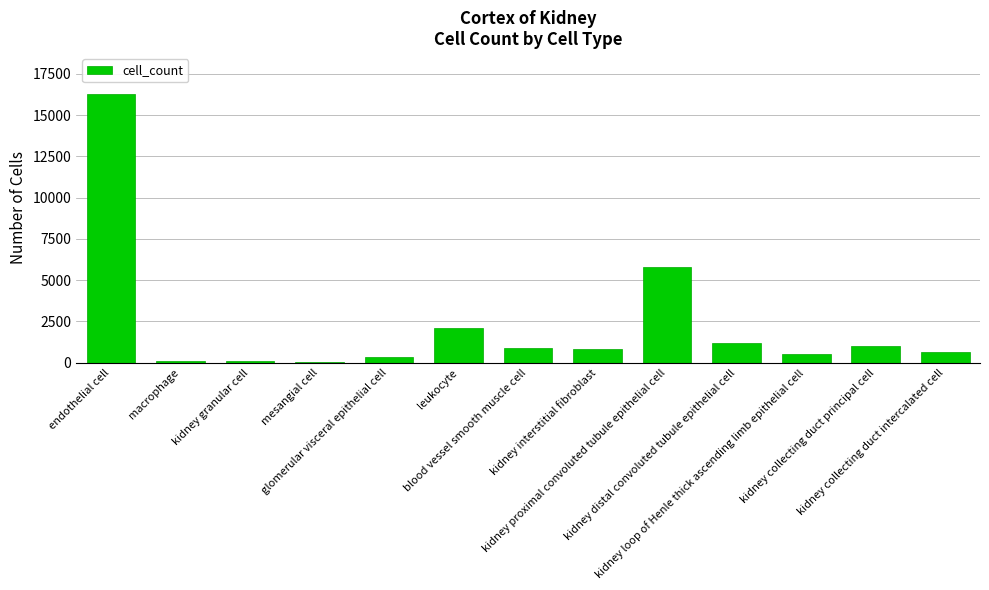

What is the sum of all values?

29921